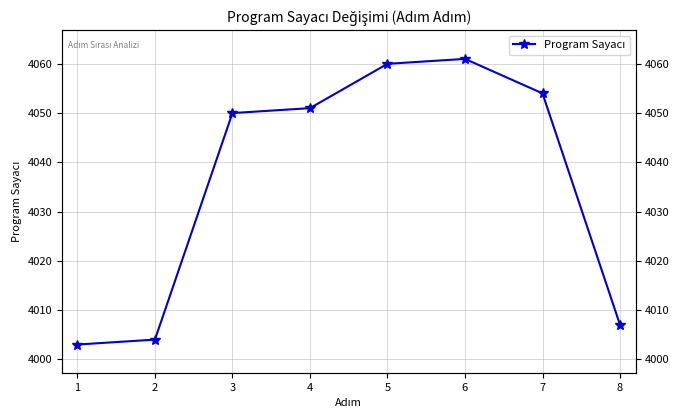

Reading left to right, extract all data points from this chart.

4003	4004	4050	4051	4060	4061	4054	4007